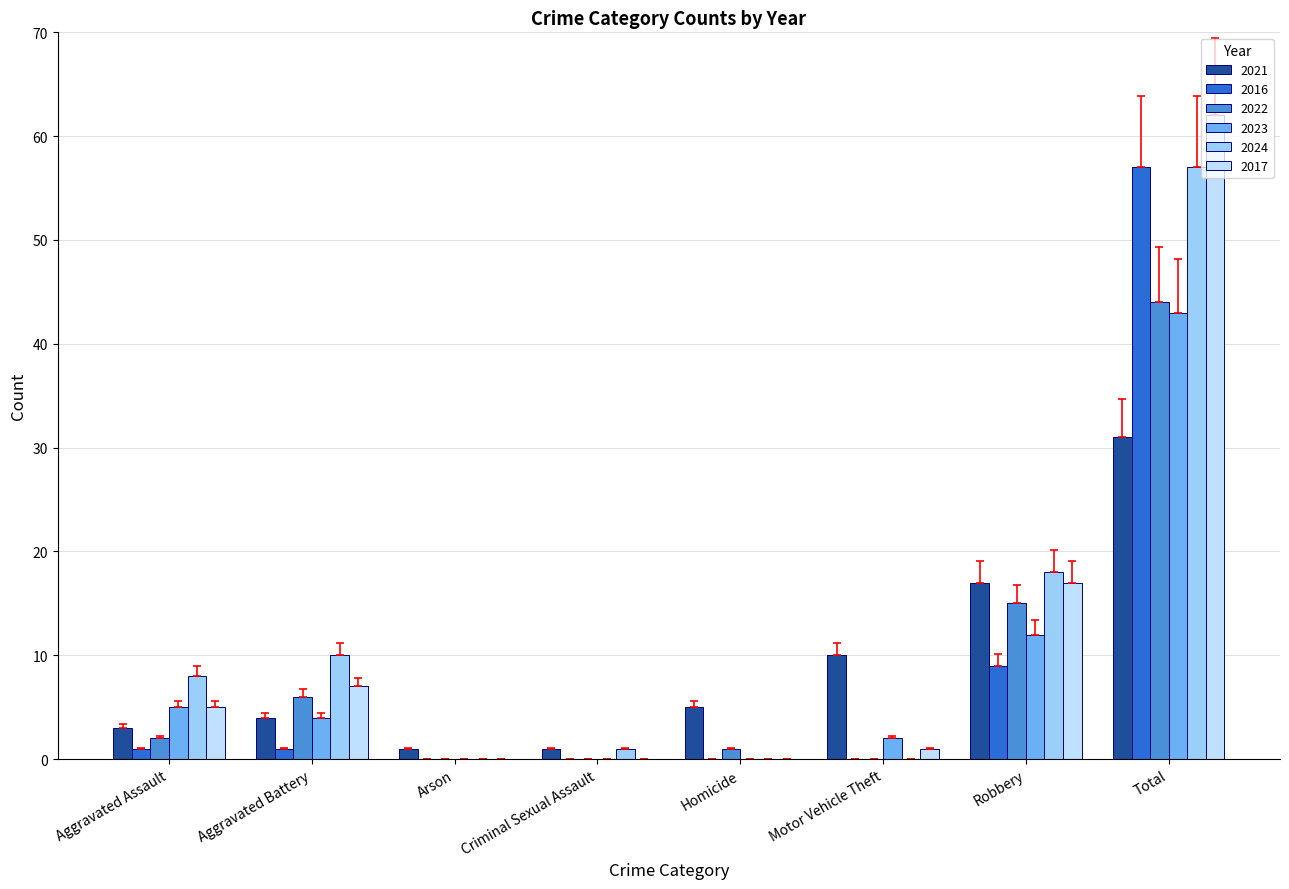

How many data points does each series have?

8